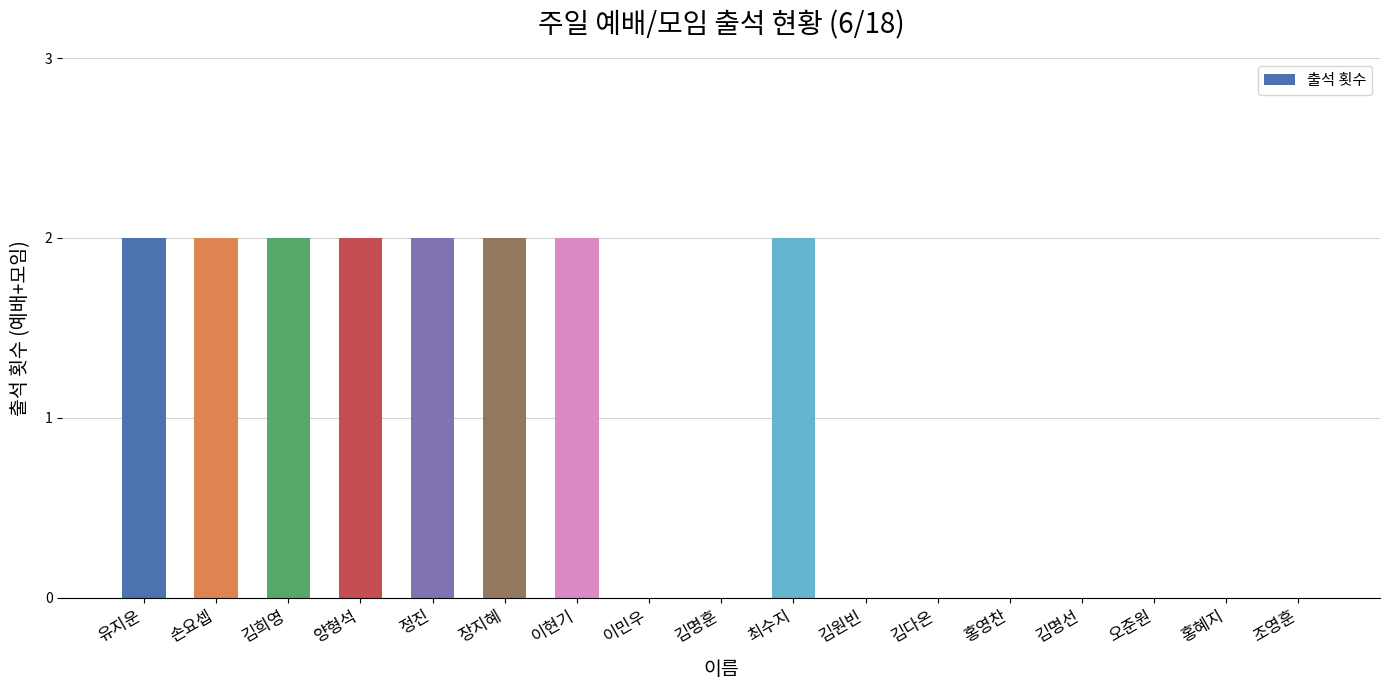

The chart shows a value of -1 at 조영훈. True or false?

False